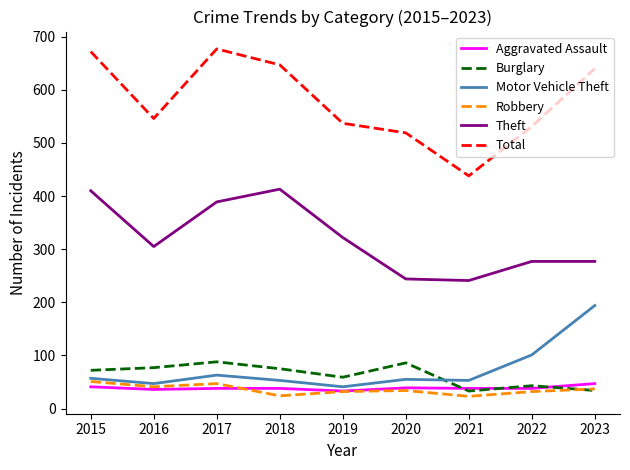

What is the greatest value displayed?

677